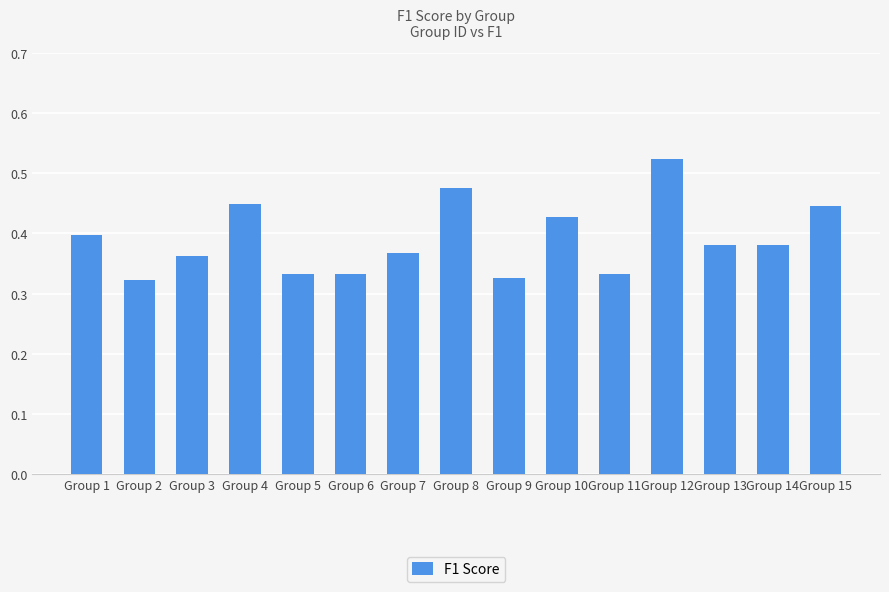

What is the sum of all values?

5.9